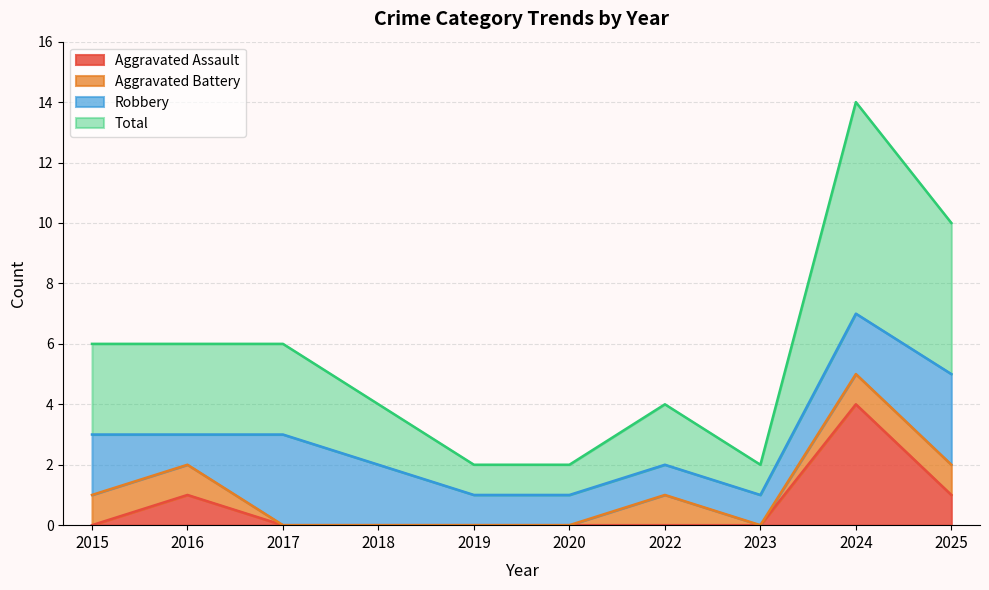

True or false: Total and Aggravated Assault intersect in this chart.

False